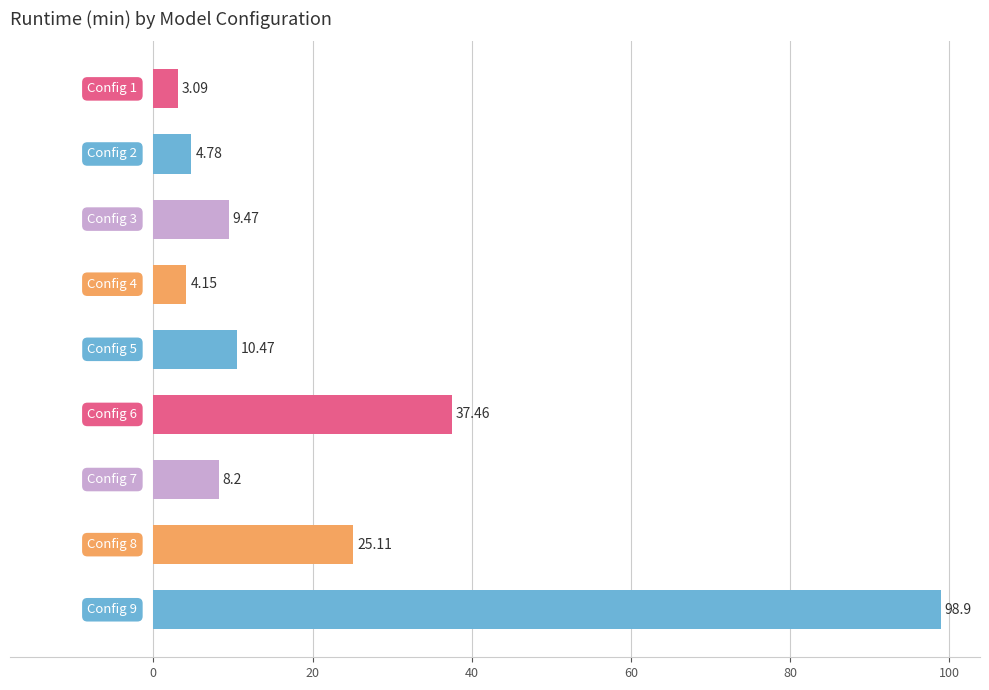

What is the sum of all values?

201.6